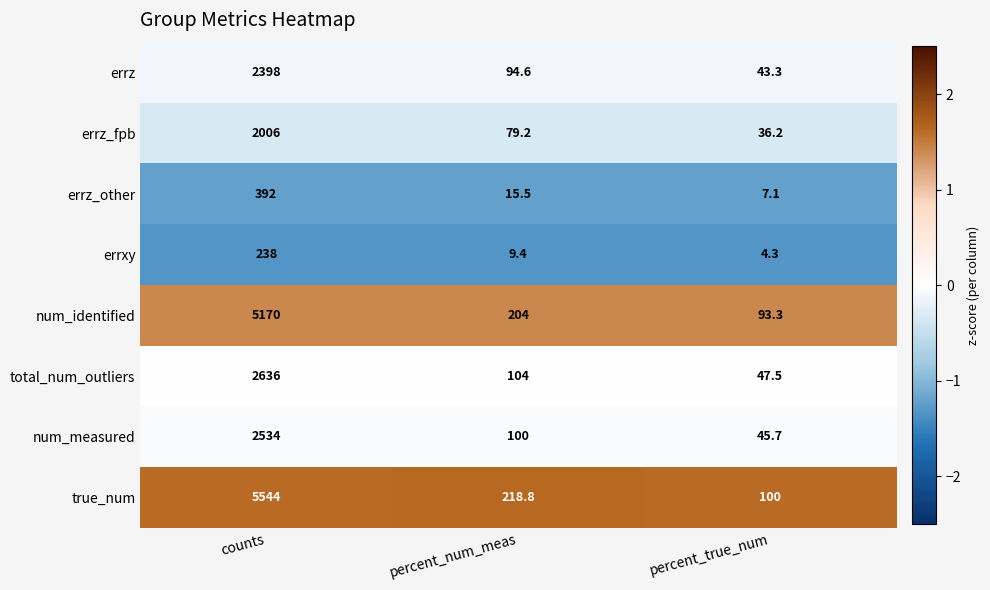

What is the sum of all errz_other values?

414.6